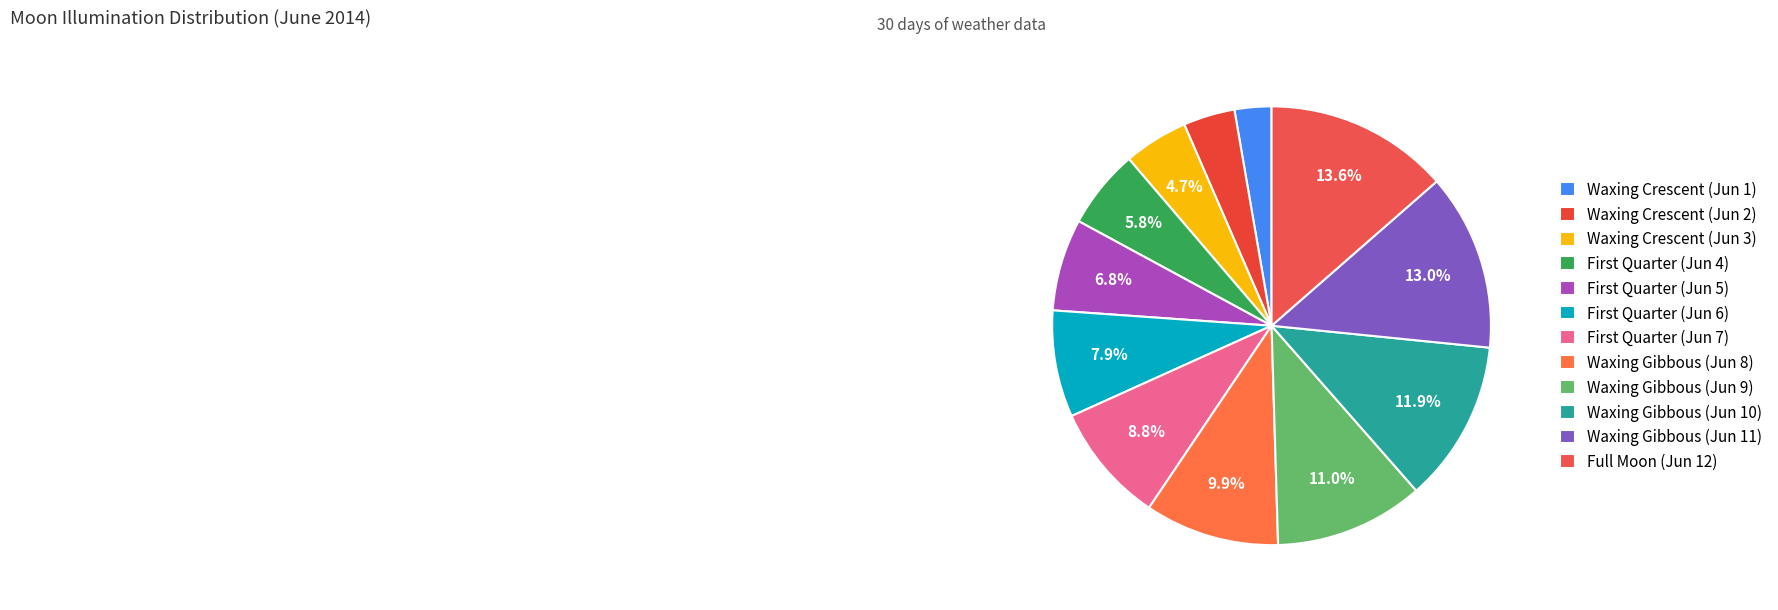

How many slices are in this pie chart?

12